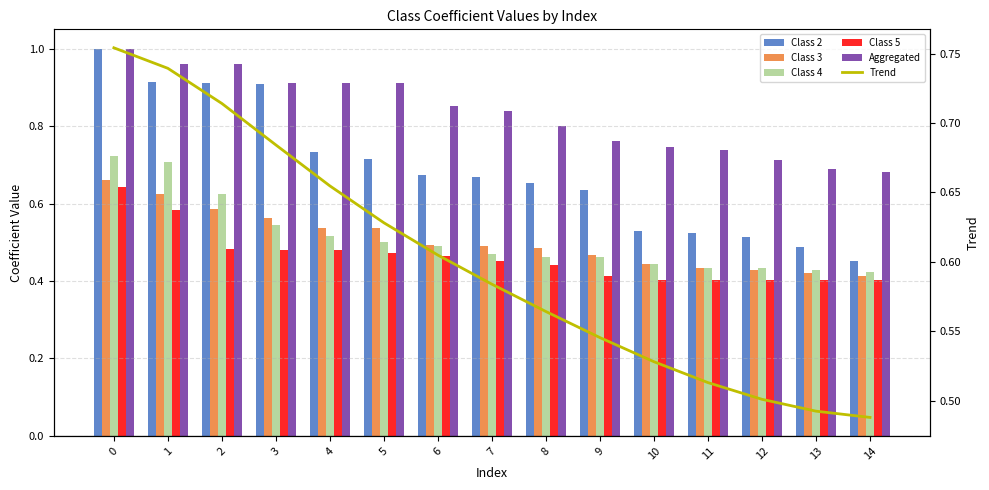

What is the minimum value shown in the chart?

0.4